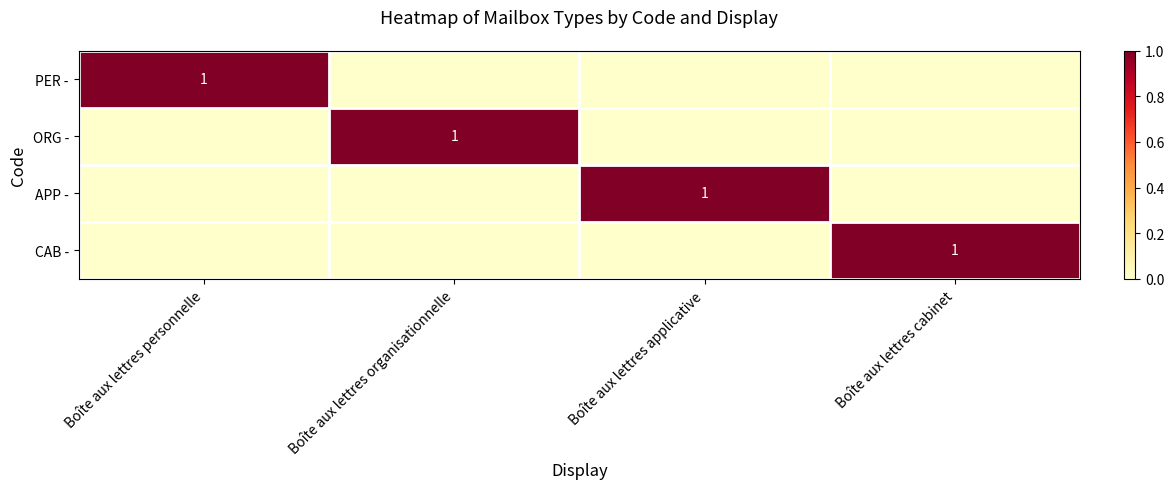

The value of ORG - at Boîte aux lettres organisationnelle is 1. True or false?

True